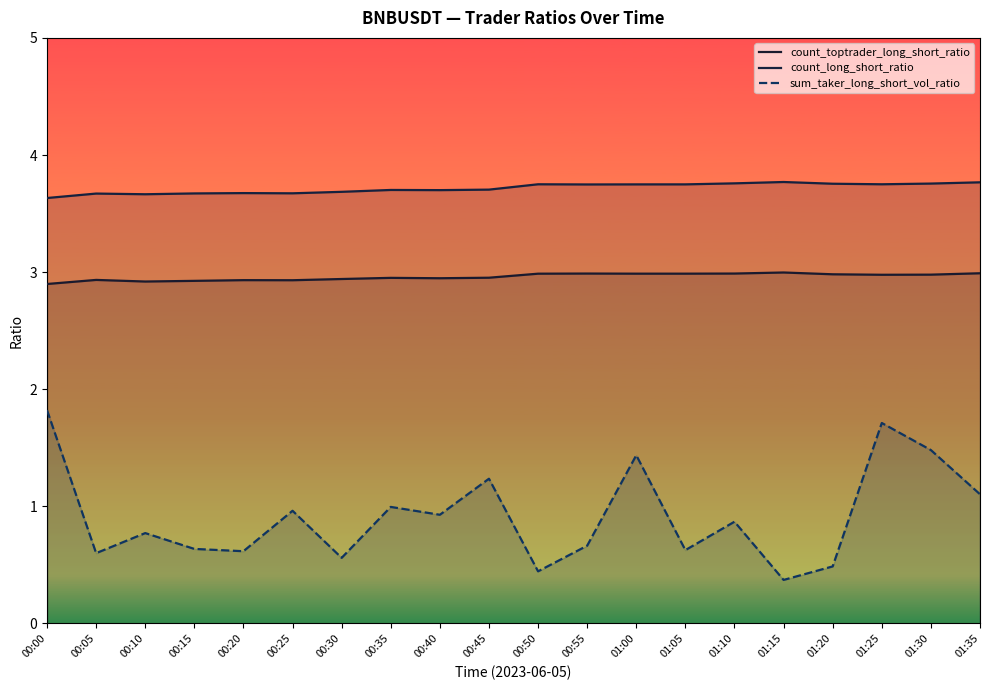

The value of count_toptrader_long_short_ratio at 01:10 is 4.5. True or false?

False